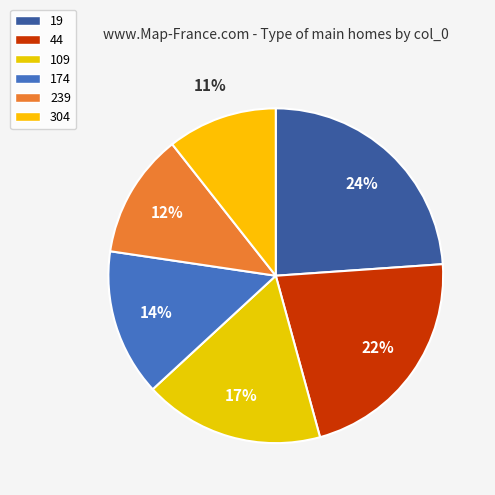

Rank the categories by value from highest to lowest.

19, 44, 109, 174, 239, 304